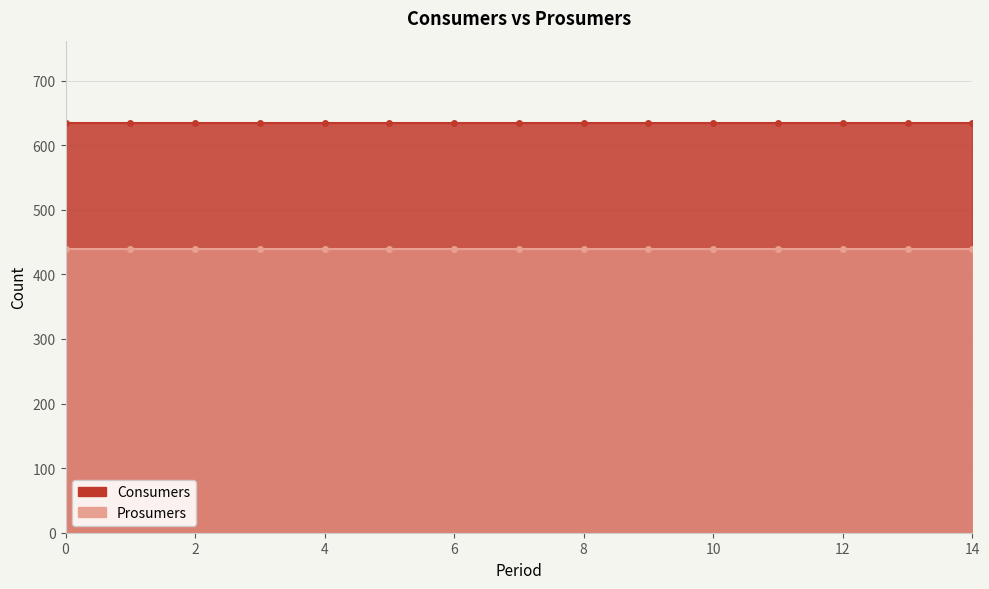

How many lines are shown in the chart?

2